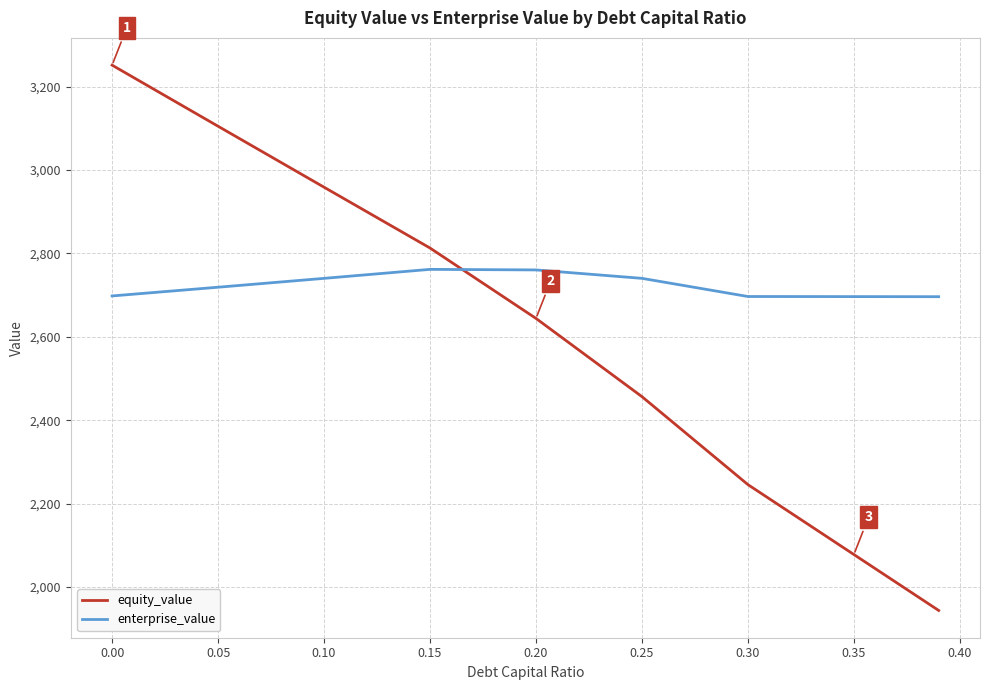

Which series has the largest range (max minus min)?

equity_value